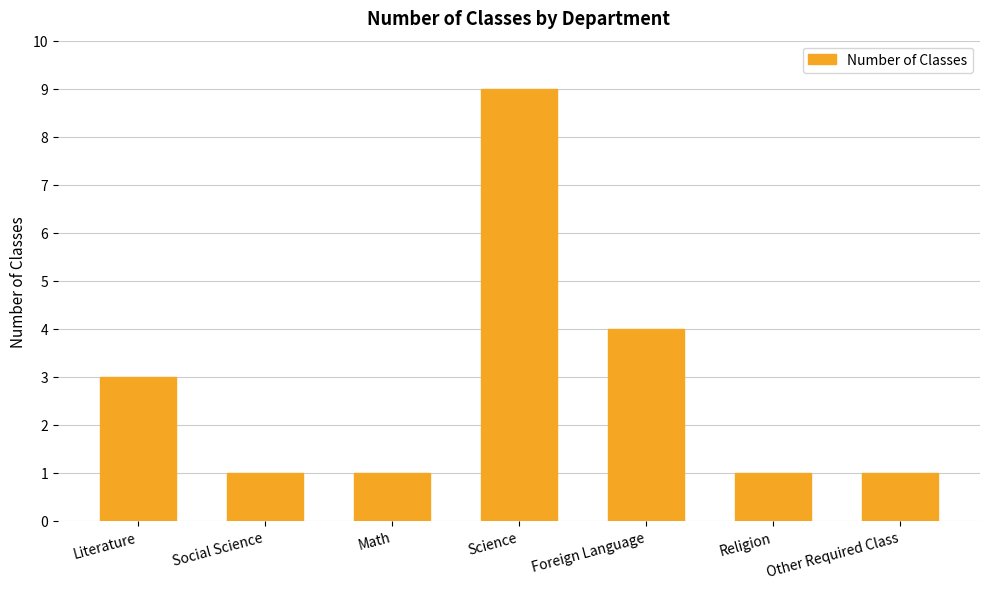

Reading left to right, what are all the values shown in this chart?

Literature=3	Social Science=1	Math=1	Science=9	Foreign Language=4	Religion=1	Other Required Class=1